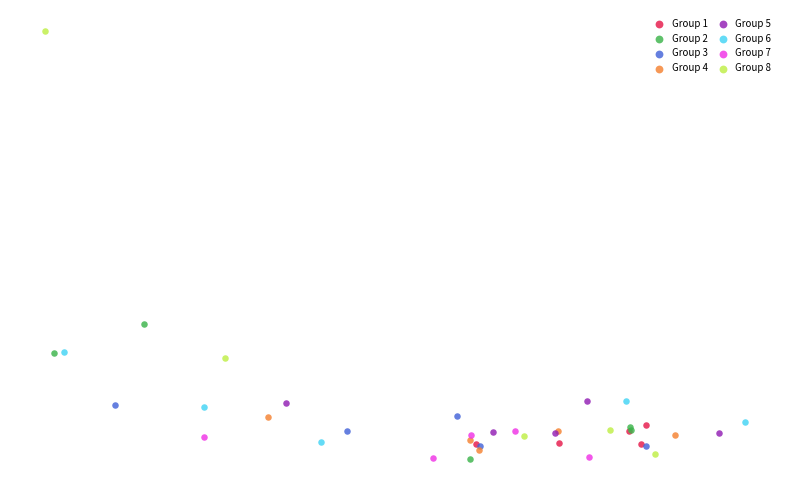

Which series has the widest spread of Y values?

Group 8